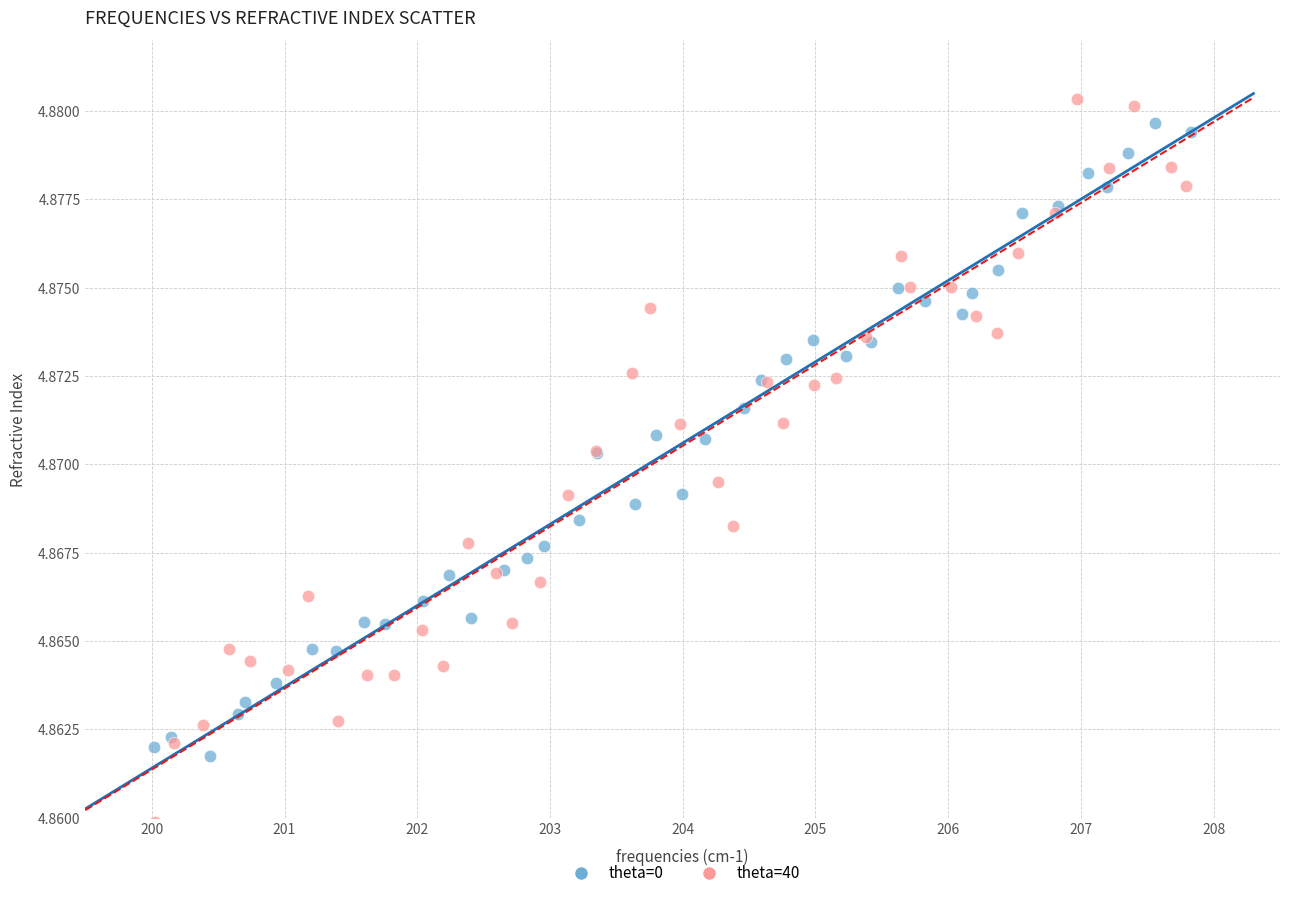

Which series has the largest Y range (max minus min)?

theta=40